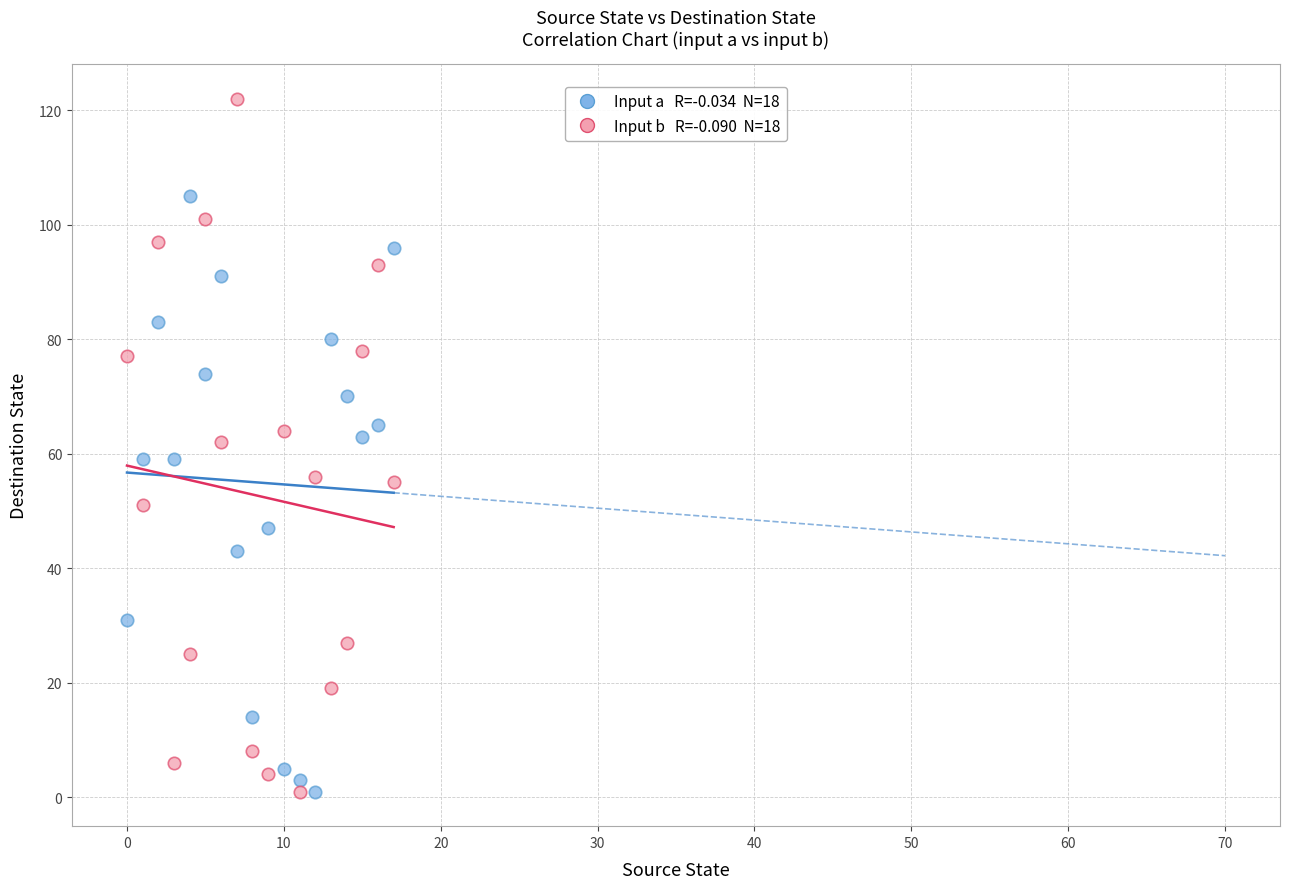

Across all data points, what is the range of Y values (max minus min)?

121